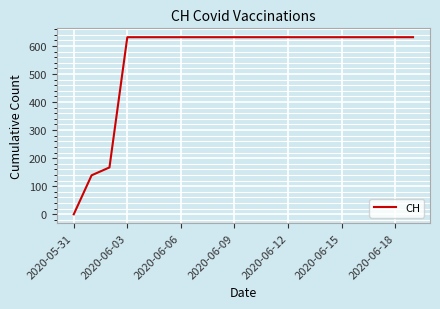

What is the difference between the maximum and minimum values?

631